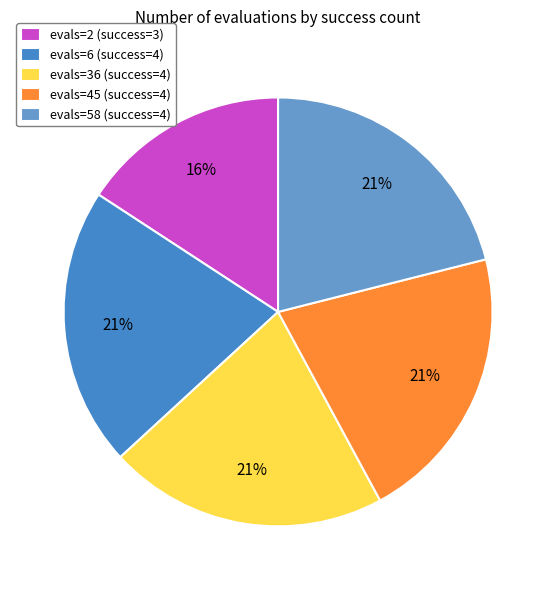

Count the number of slices in the pie.

5